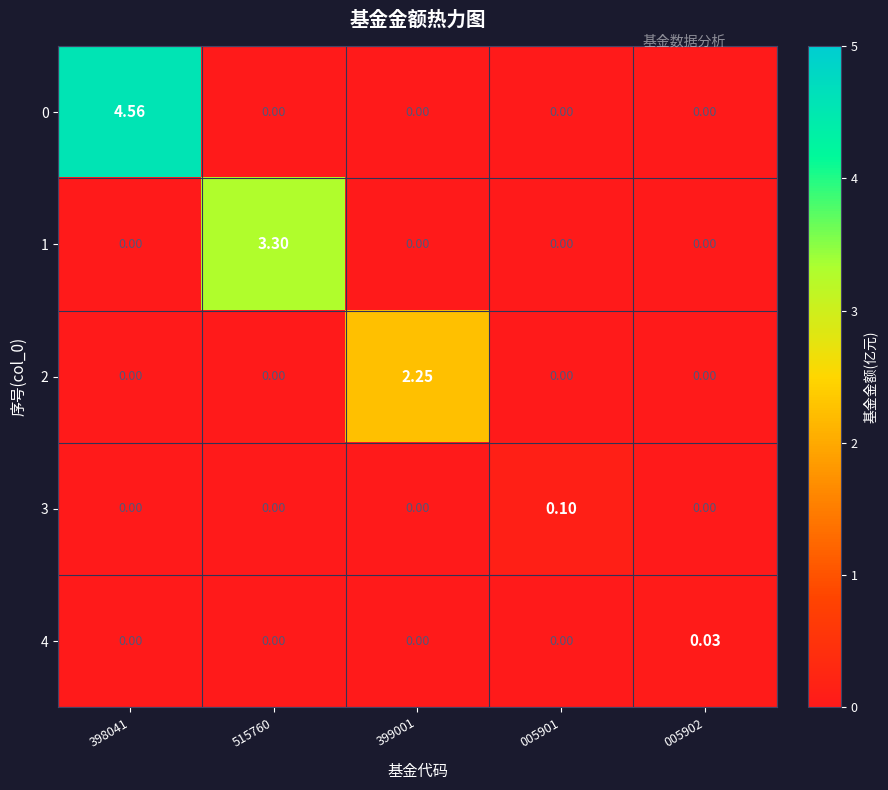

Is the value of 2 at 399001 greater than the value of 0 at 005901?

Yes